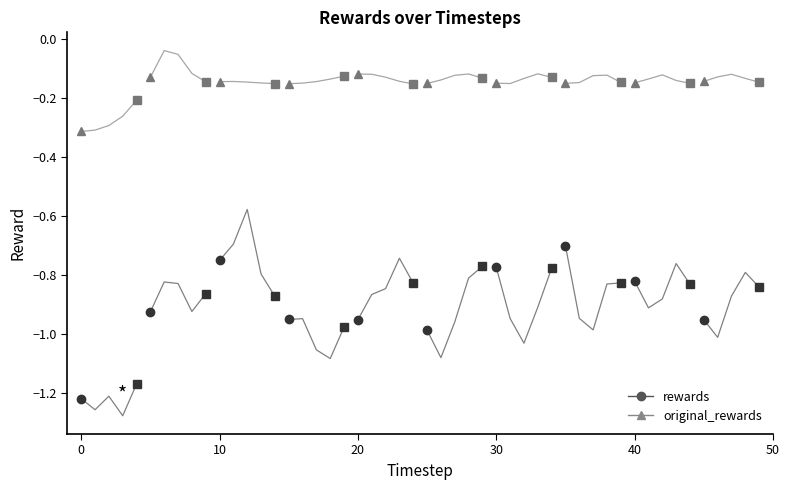

What is the spread (max minus min) of values at 0?

0.9